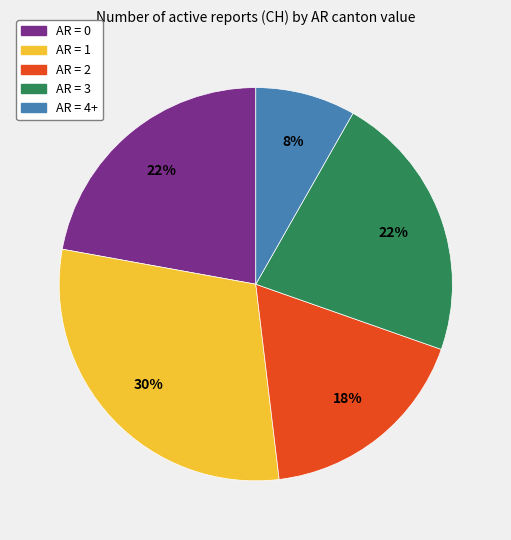

Does any single category account for the majority?

No